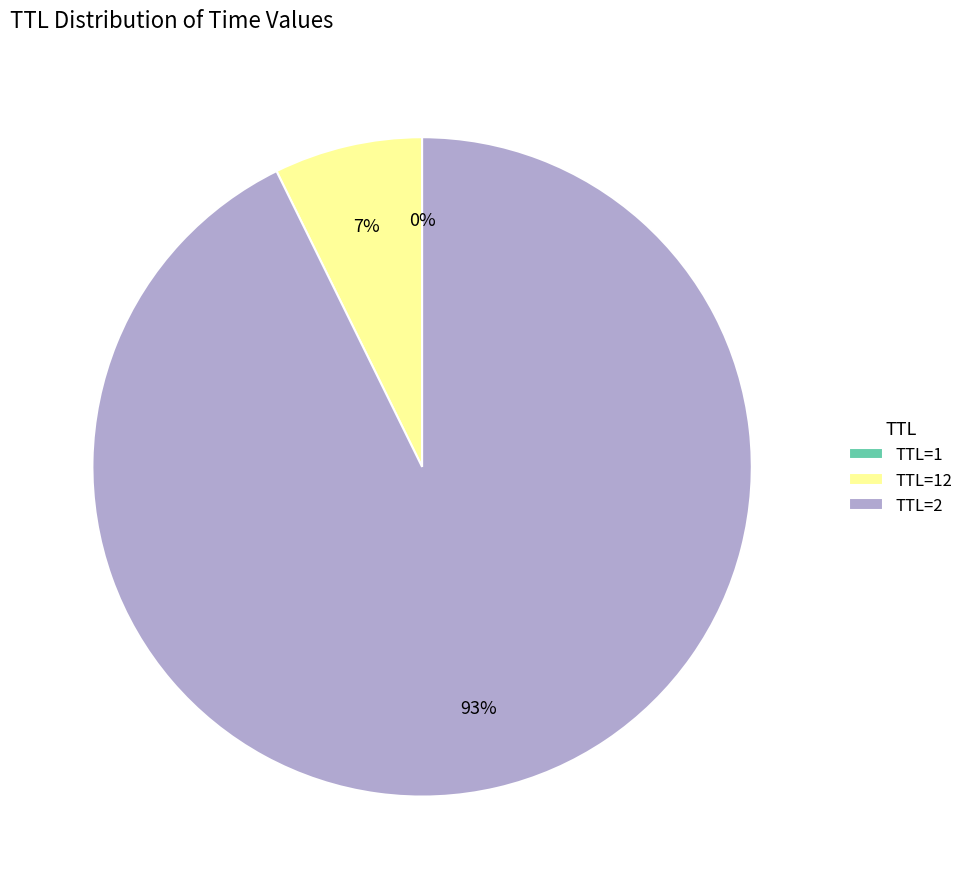

Which category accounts for the majority?

TTL=2